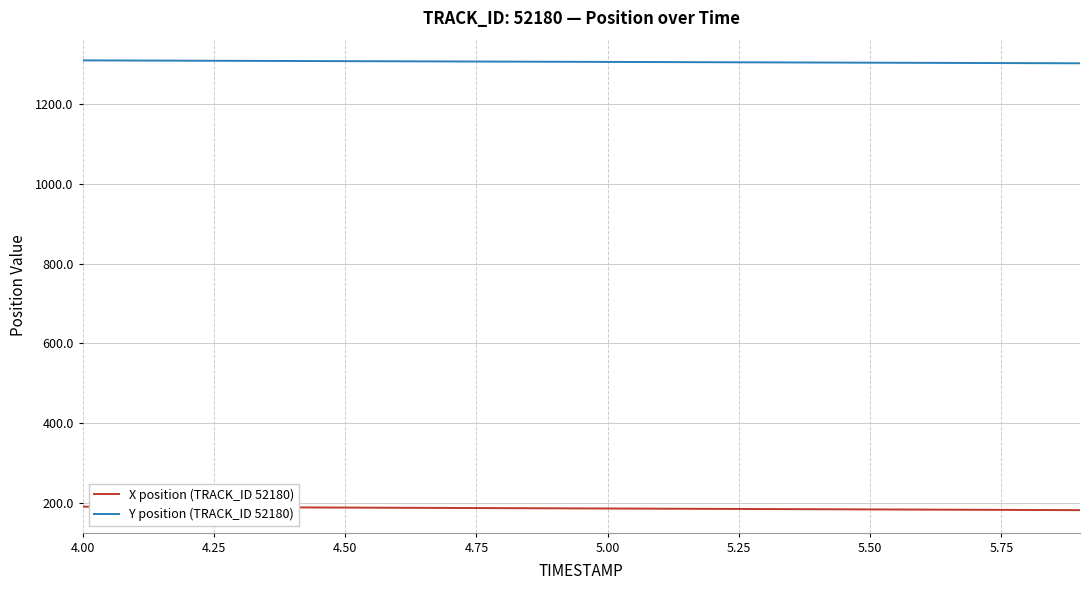

Which series has the largest total across all categories?

Y position (TRACK_ID 52180)